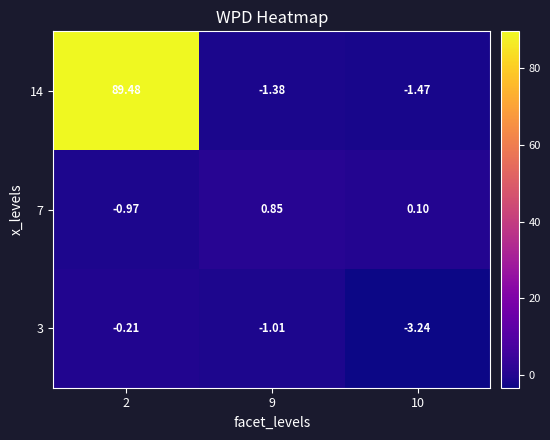

Is the value of 3 at 9 greater than the value of 7 at 10?

No